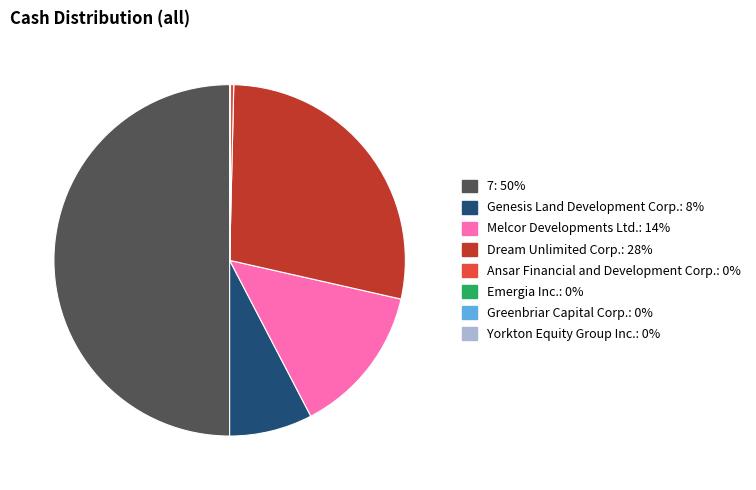

Is it true that Genesis Land Development Corp. is 8% of the pie?

True